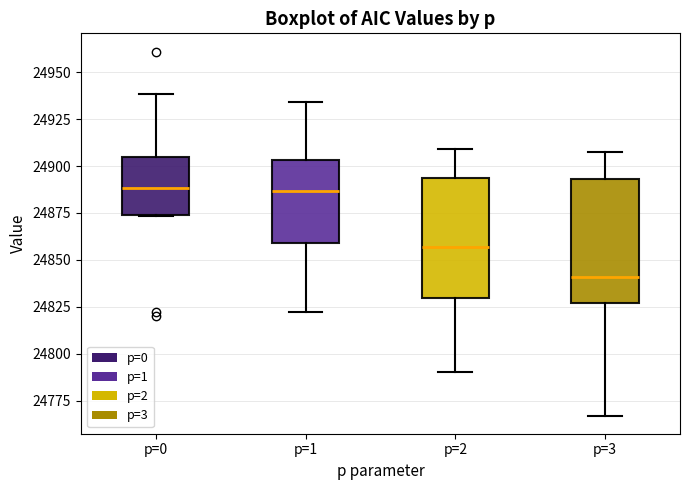

Reading left to right, transcribe this box plot: for each box, give where its median line is, the range the box spans, and where its two whiskers end, as read against the y-axis. The values are not printed on the chart, so give them approximately, as read against the axis.

p=0: median 24890, box 24875 to 24905, whiskers 24875 to 24940
p=1: median 24885, box 24860 to 24905, whiskers 24820 to 24935
p=2: median 24855, box 24830 to 24895, whiskers 24790 to 24910
p=3: median 24840, box 24825 to 24895, whiskers 24765 to 24910